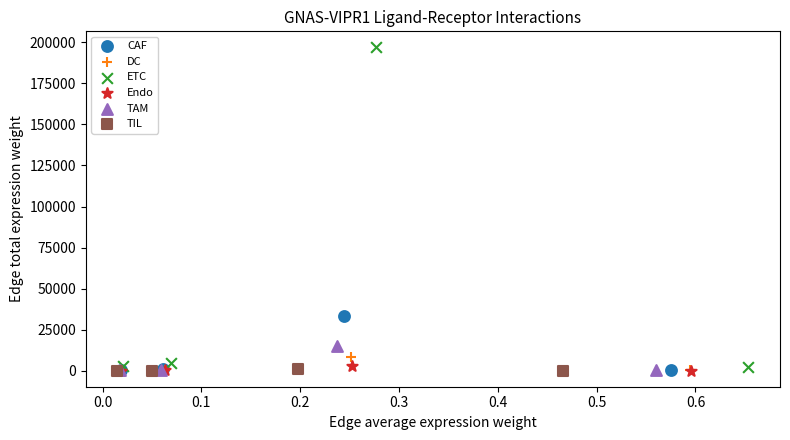

Which series has the largest Y range (max minus min)?

ETC